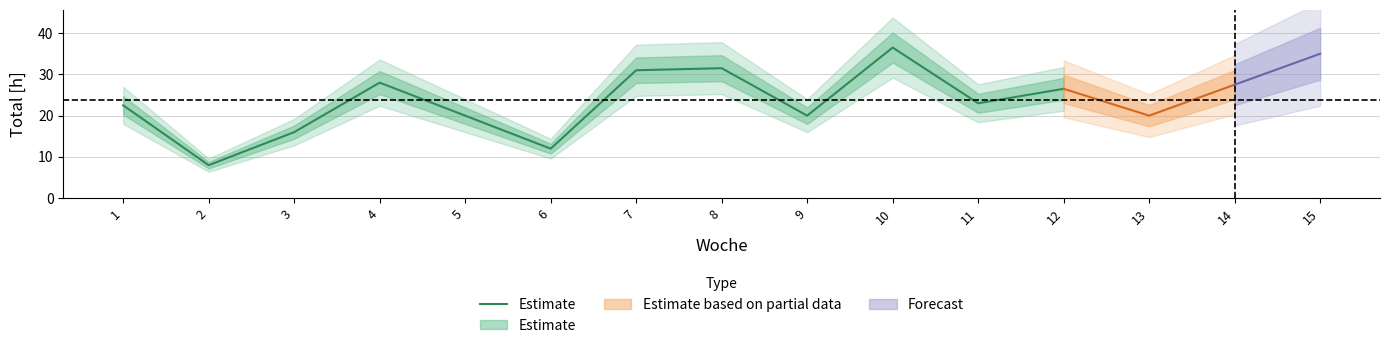

What is the difference between the maximum and minimum values?

28.5